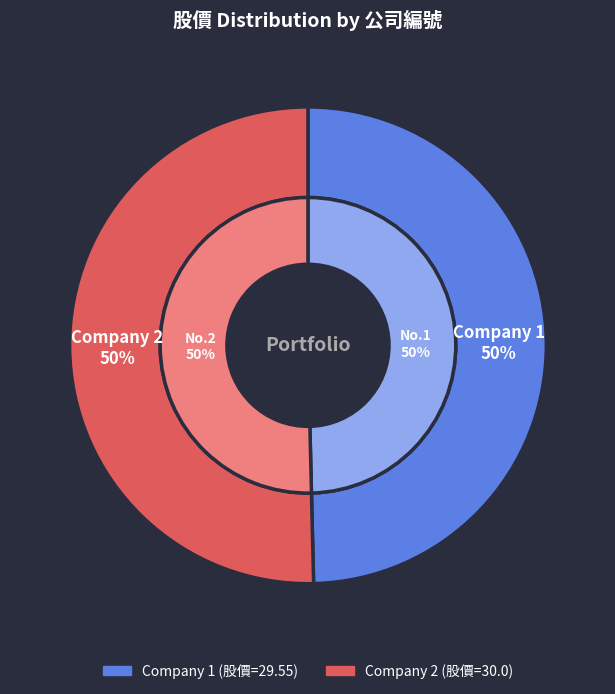

Is there a majority slice in this chart?

Yes